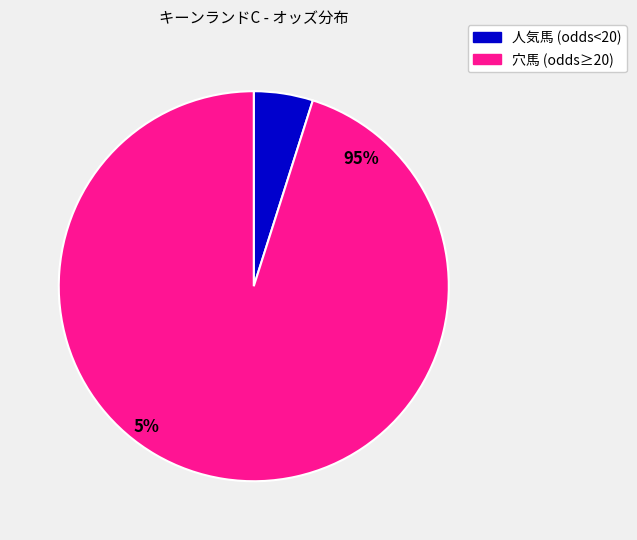

True or false: ウインマーベル accounts for 10% of the total.

False